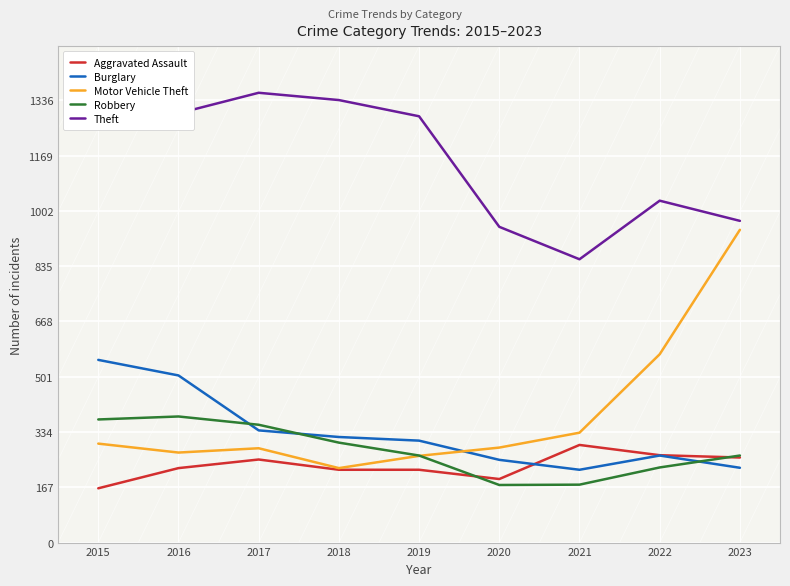

How many series are shown in this chart?

5